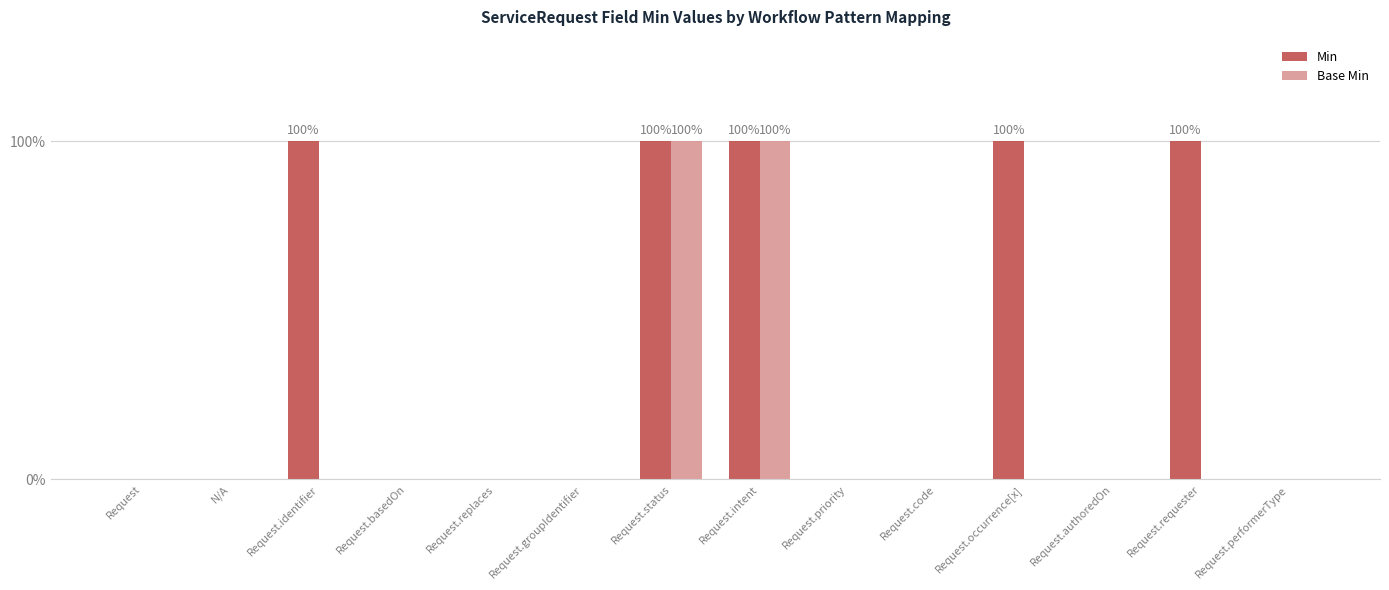

Is the value of Base Min at Request.replaces greater than the value of Min at Request.authoredOn?

No